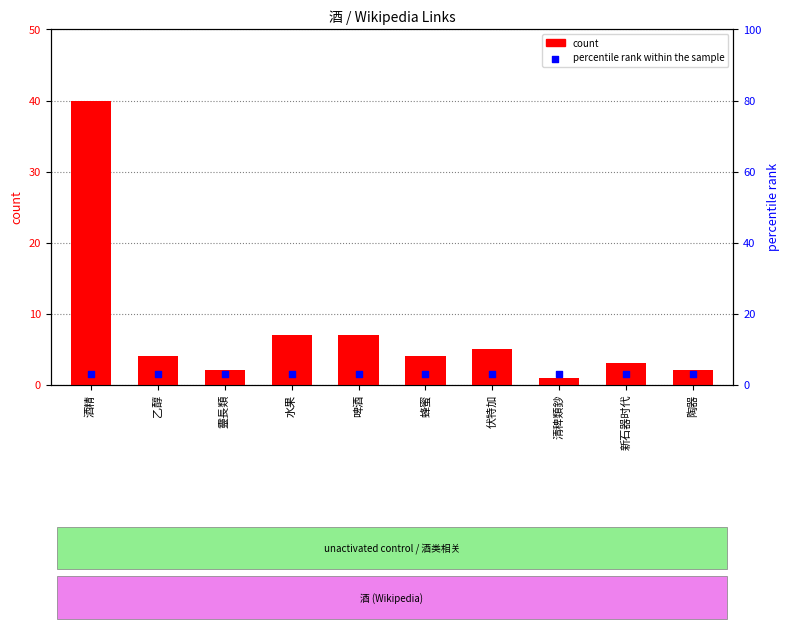

Which series has the largest total across all categories?

count